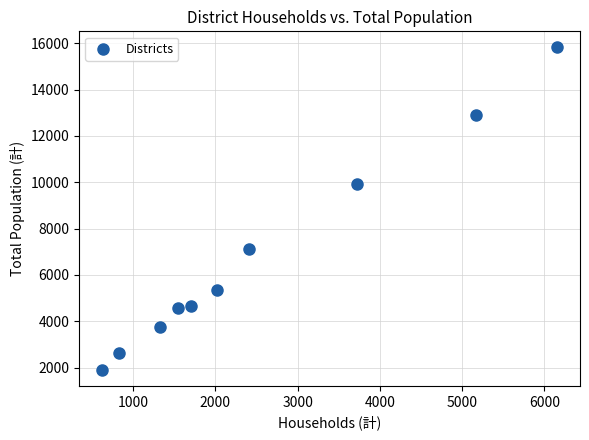

What is the average X value?

2550